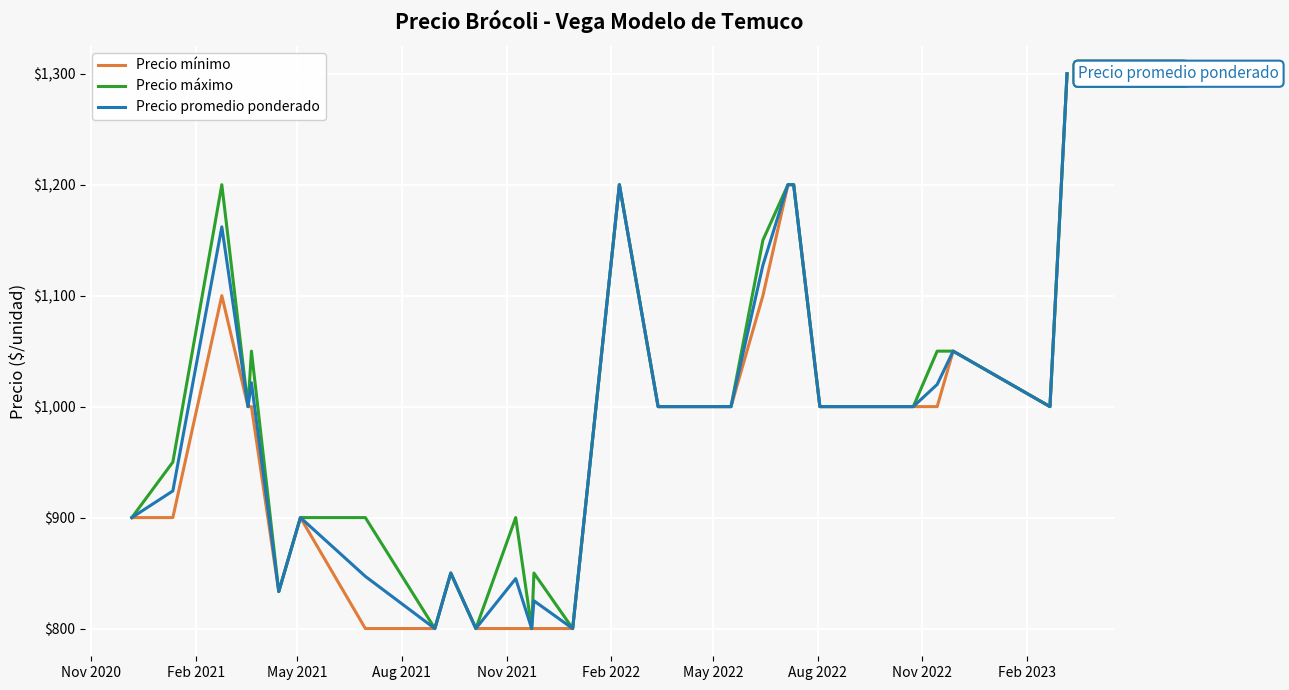

What is the minimum value for Precio promedio ponderado?

800.0